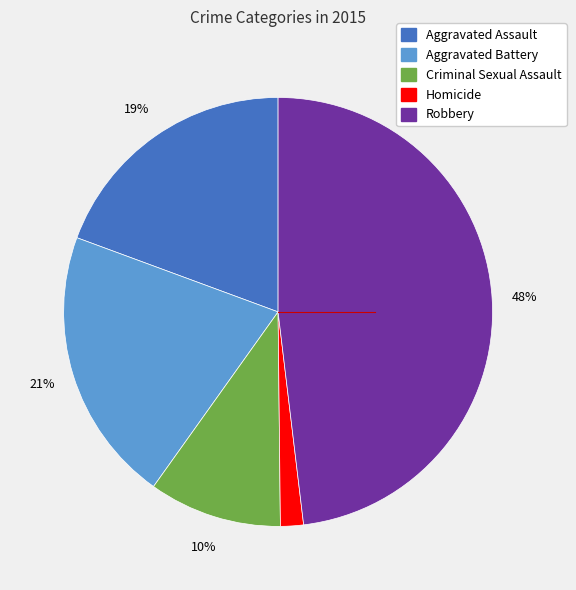

Count the number of slices in the pie.

5